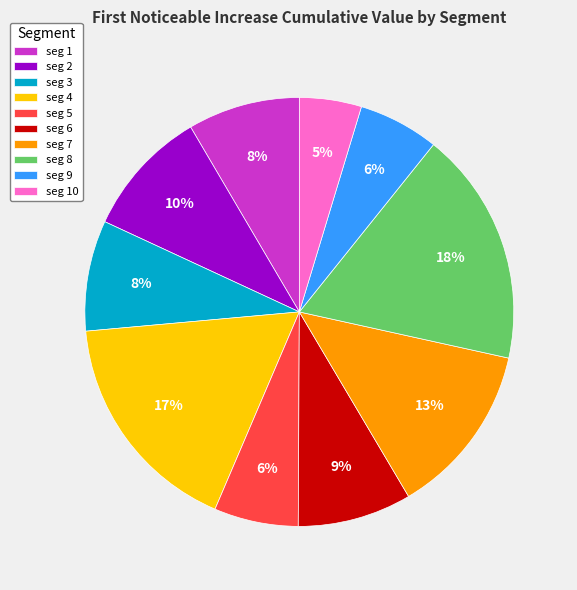

Does seg 9 represent more than half of the total?

No